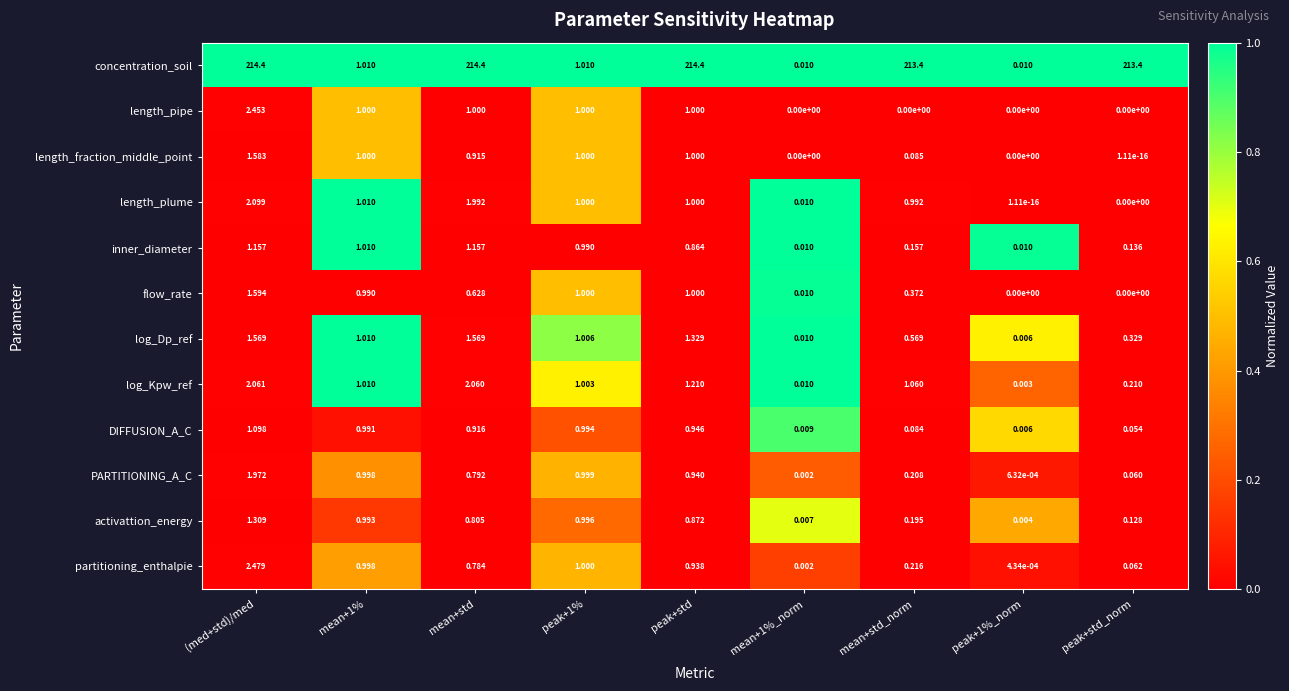

Which series has the widest spread of values?

concentration_soil